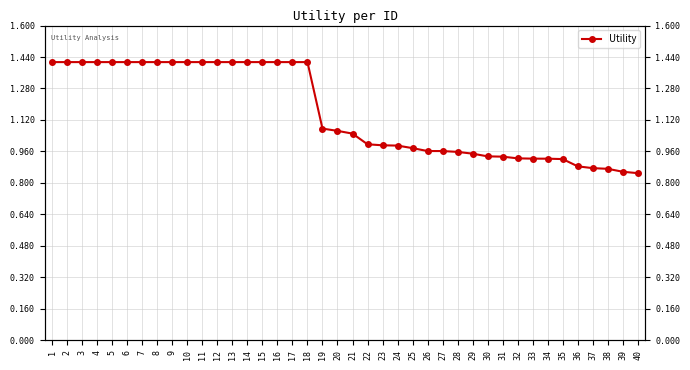

Reading left to right, what are all the values shown in this chart?

1=1.4	2=1.4	3=1.4	4=1.4	5=1.4	6=1.4	7=1.4	8=1.4	9=1.4	10=1.4	11=1.4	12=1.4	13=1.4	14=1.4	15=1.4	16=1.4	17=1.4	18=1.4	19=1.1	20=1.1	21=1.1	22=1.0	23=1.0	24=1.0	25=1.0	26=1.0	27=1.0	28=1.0	29=0.9	30=0.9	31=0.9	32=0.9	33=0.9	34=0.9	35=0.9	36=0.9	37=0.9	38=0.9	39=0.9	40=0.8